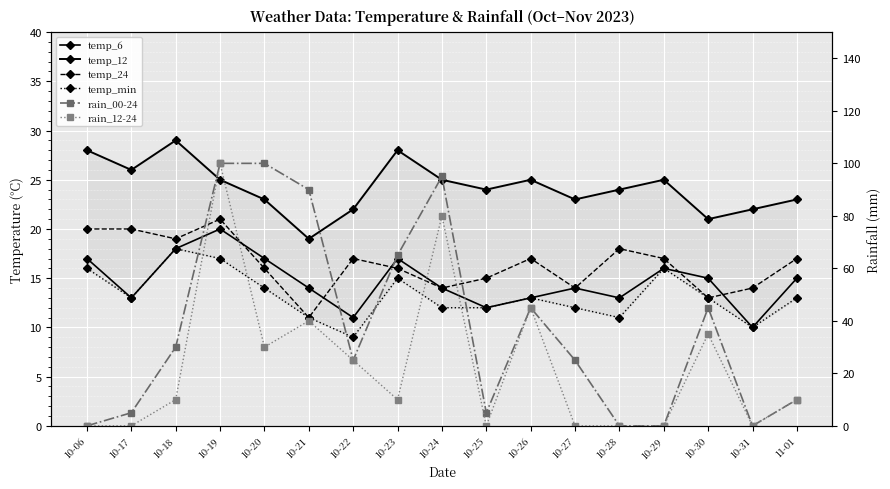

Reading left to right, transcribe all the data shown in this chart.

temp_6: 17	13	18	20	17	14	11	17	14	12	13	14	13	16	15	10	15
temp_12: 28	26	29	25	23	19	22	28	25	24	25	23	24	25	21	22	23
temp_24: 20	20	19	21	16	11	17	16	14	15	17	14	18	17	13	14	17
temp_min: 16	13	18	17	14	11	9	15	12	12	13	12	11	16	13	10	13
rain_00-24: 0	5	30	100	100	90	25	65	95	5	45	25	0	0	45	0	10
rain_12-24: 0	0	10	100	30	40	25	10	80	0	45	0	0	0	35	0	10